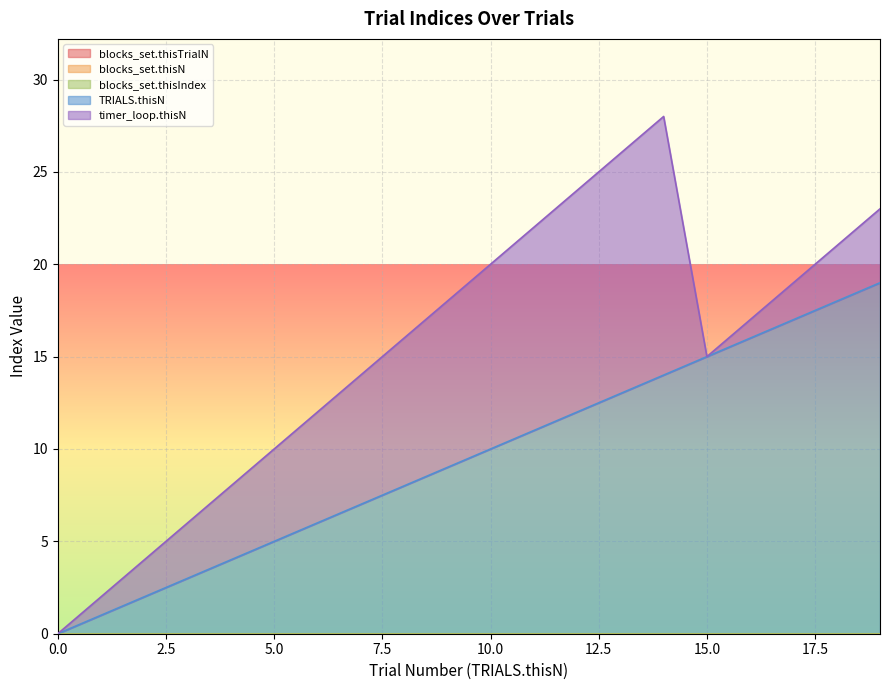

Is it true that timer_loop.thisN equals 7 at 5?

False